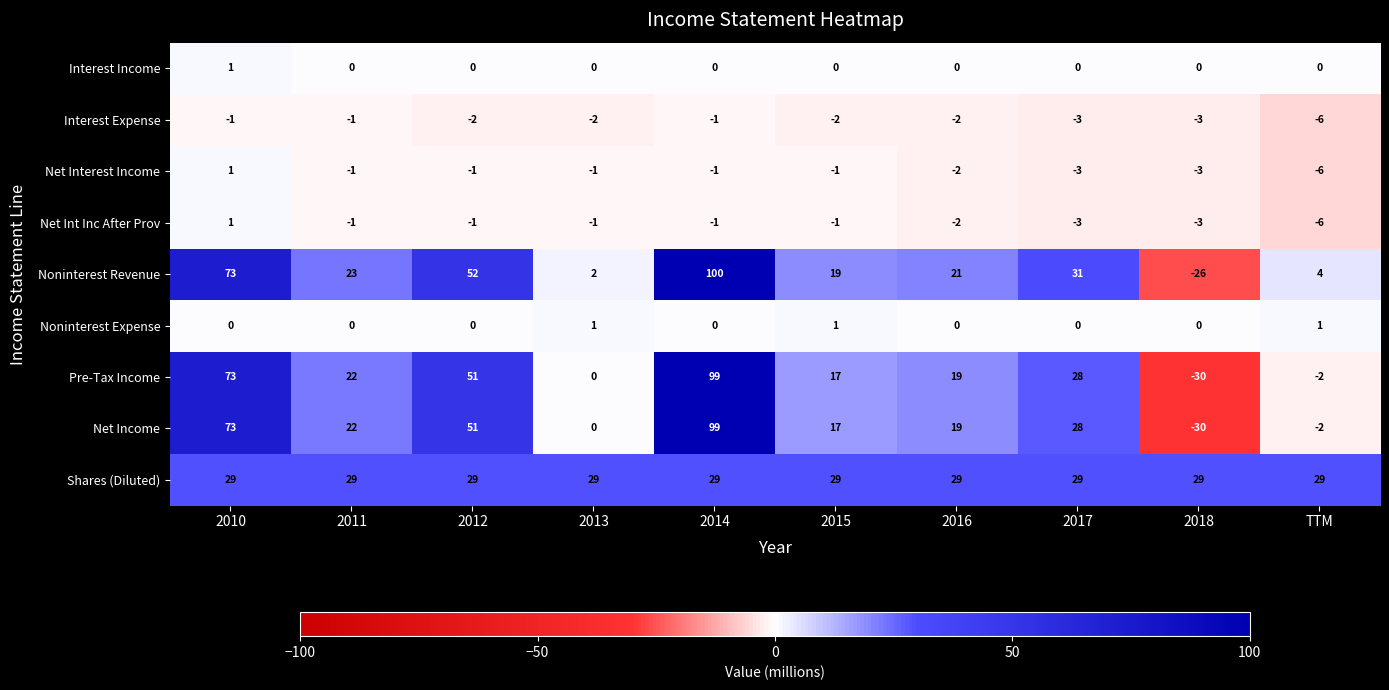

How many categories are shown in the chart?

10